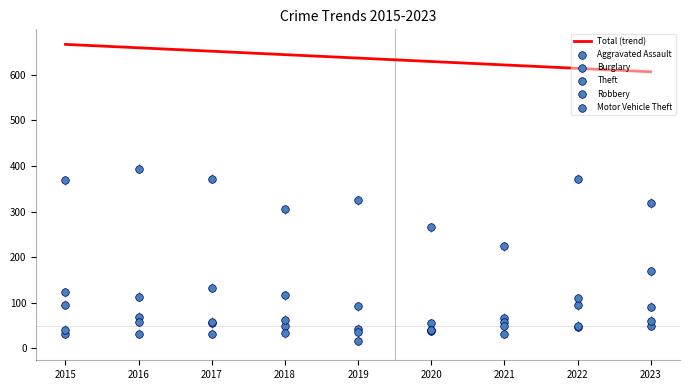

Is the value of Total (trend) at 2017 greater than the value of Theft at 2017?

Yes